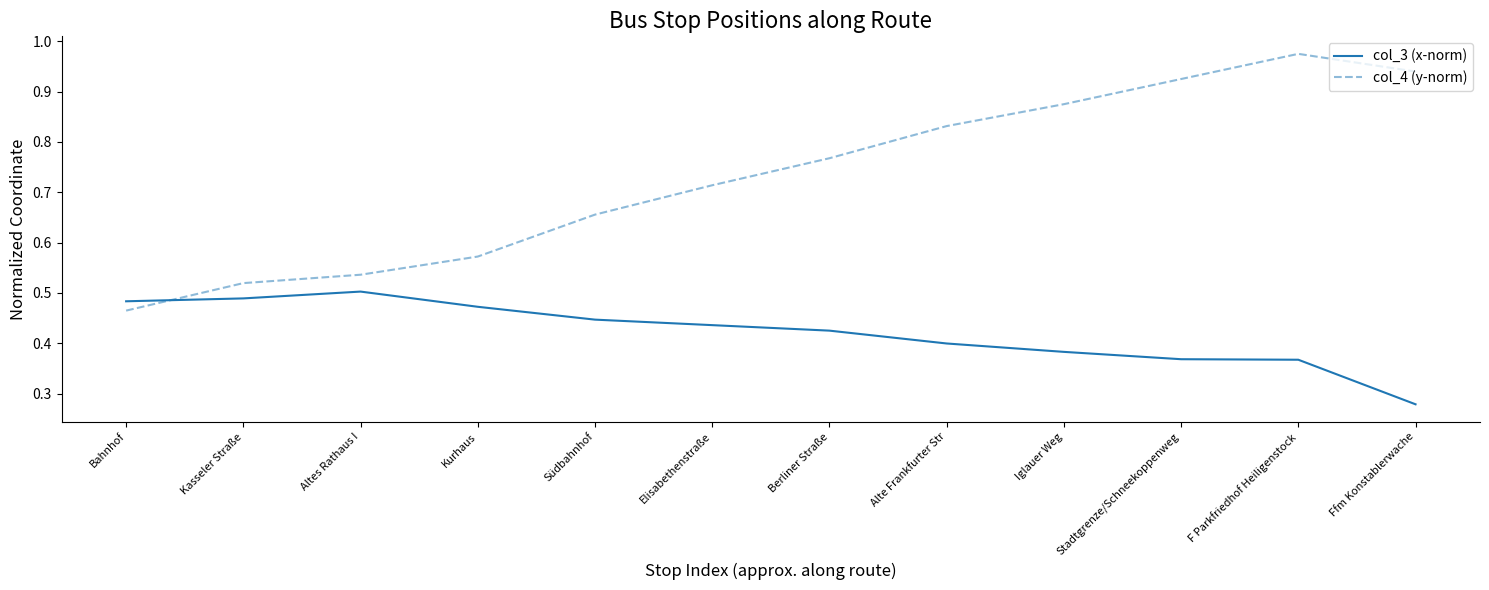

Count the number of data series in this chart.

2